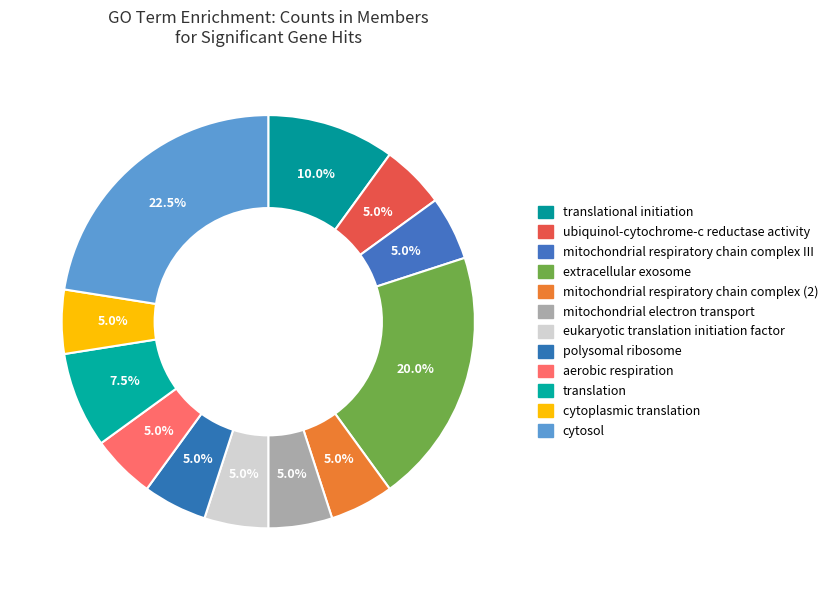

Rank the categories by value from highest to lowest.

cytosol, extracellular exosome, translational initiation, translation, ubiquinol-cytochrome-c reductase activity, mitochondrial respiratory chain complex III, mitochondrial respiratory chain complex (2), mitochondrial electron transport, eukaryotic translation initiation factor, polysomal ribosome, aerobic respiration, cytoplasmic translation